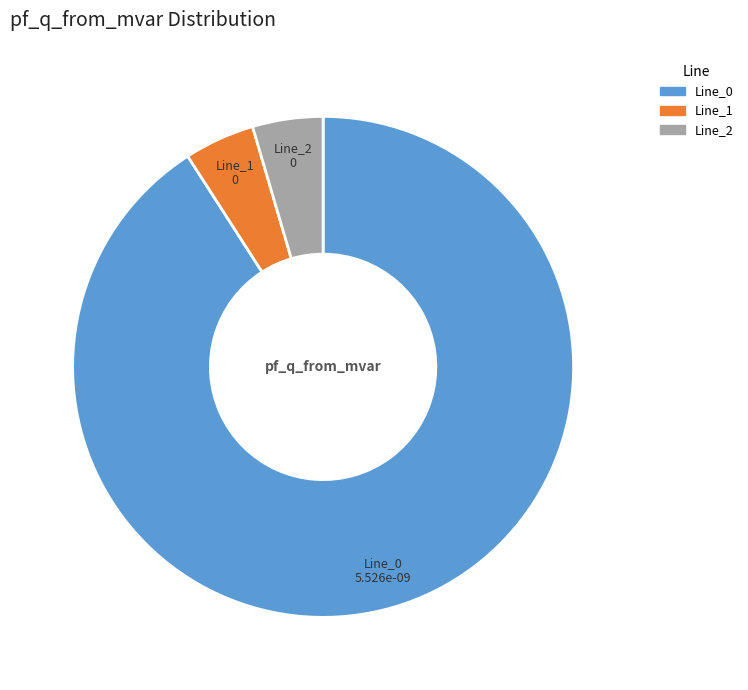

Which slice represents more than half of the pie?

Line_0